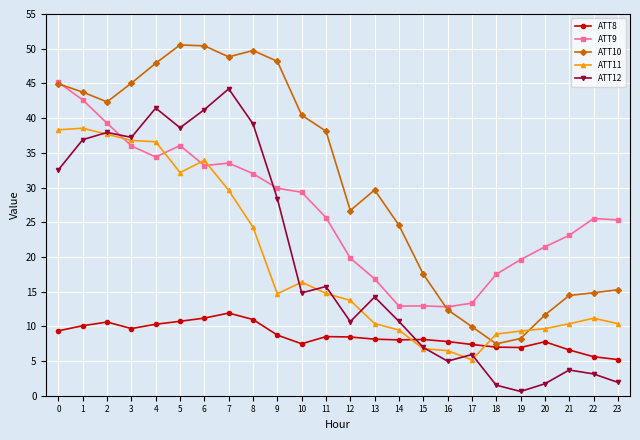

Is it true that ATT12 equals 10.7 at 12?

True